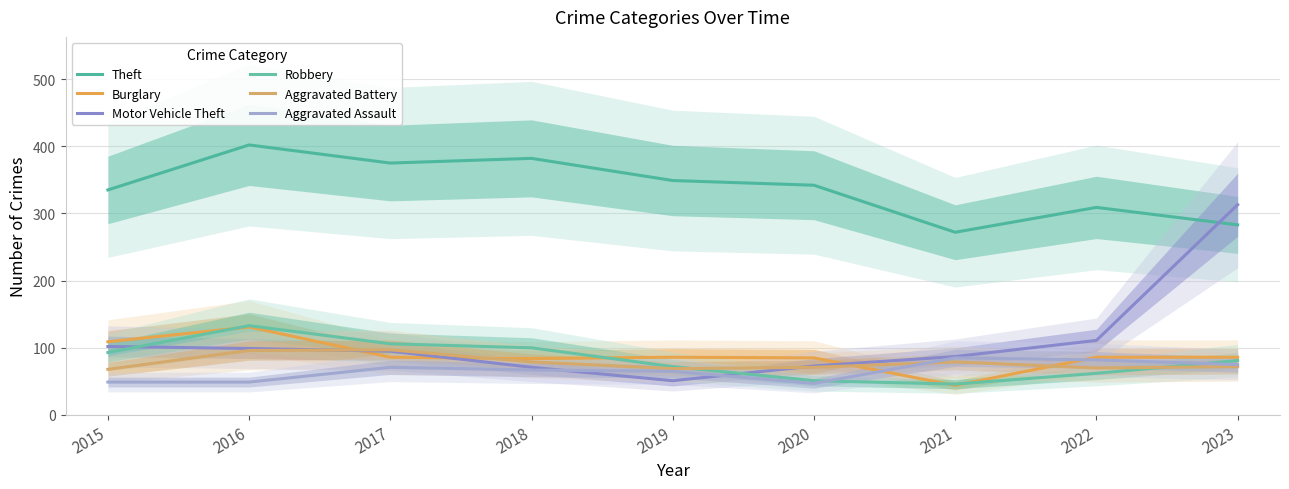

At how many categories does at least one series exceed 140?

9